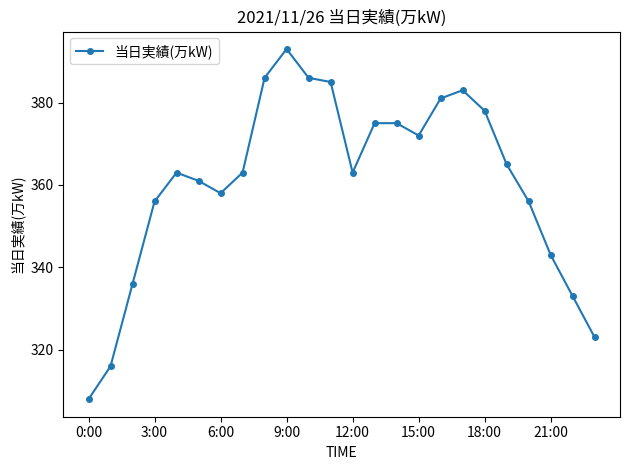

What is the value of the 11th point from the left?

386